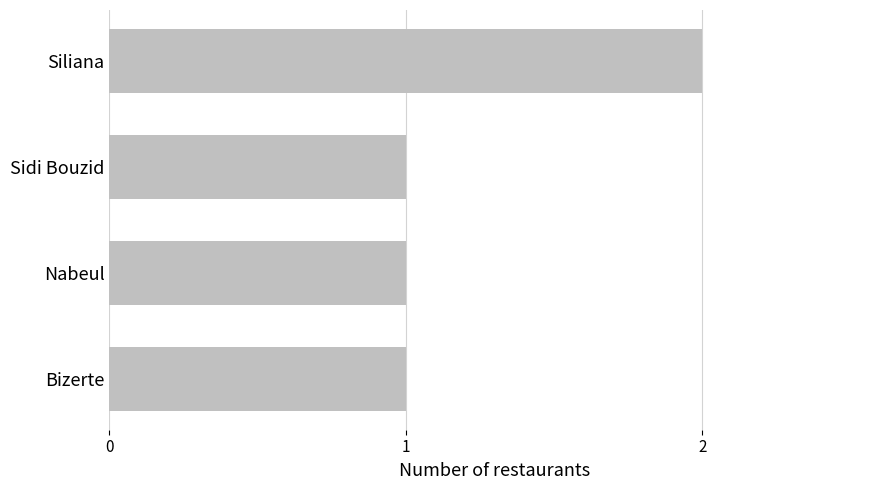

What is the ratio of the value at Siliana to the value at Nabeul?

2.0